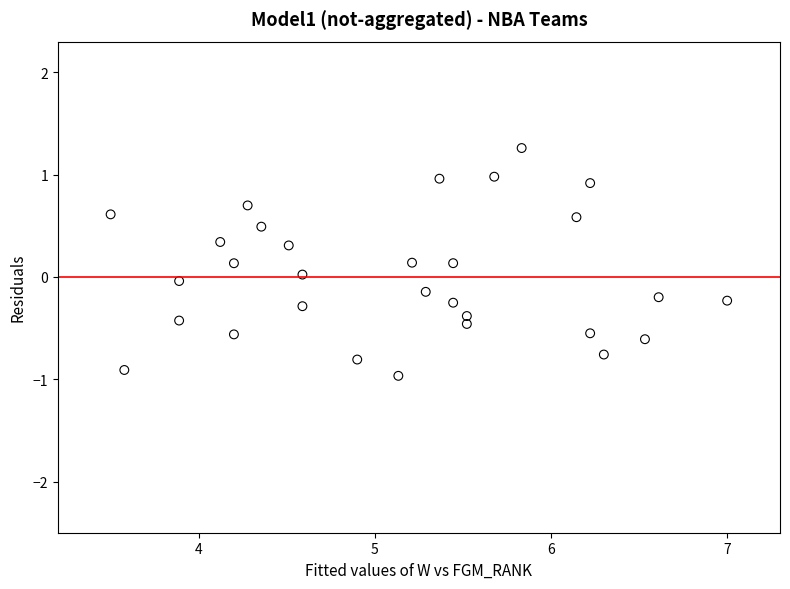

What is the range of Y values (max minus min)?

2.2